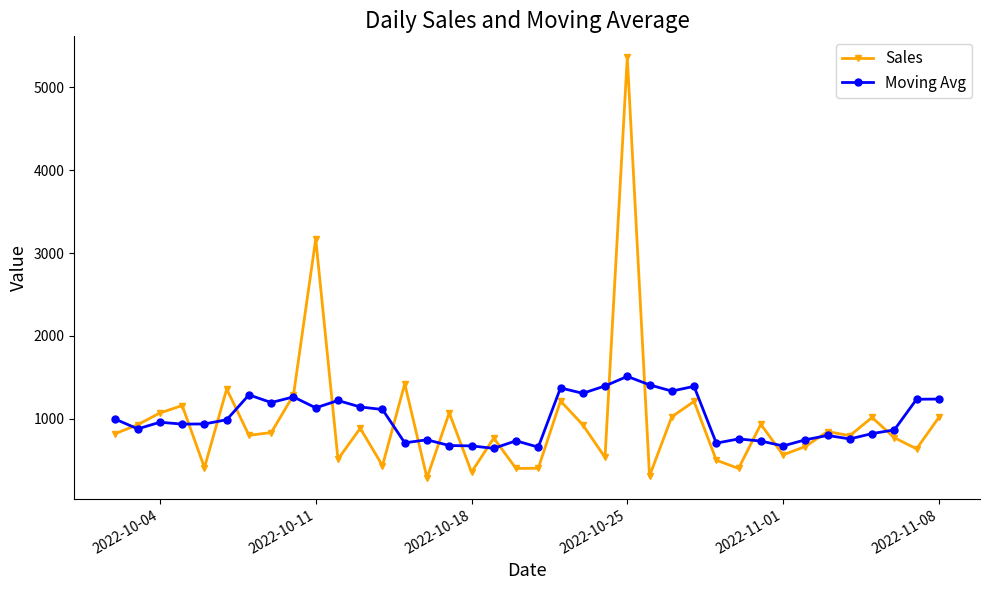

Which series has the largest range (max minus min)?

Sales